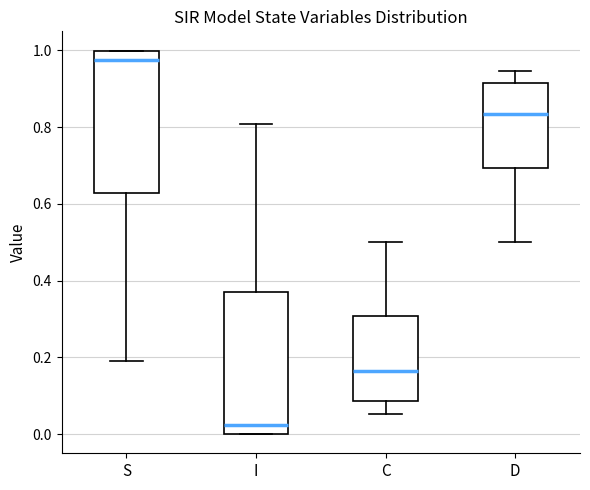

Reading left to right, transcribe this box plot: for each box, give where its median line is, the range the box spans, and where its two whiskers end, as read against the y-axis. The values are not printed on the chart, so give them approximately, as read against the axis.

S: median 0.98, box 0.62 to 1.00, whiskers 0.20 to 1.00
I: median 0.02, box 0.00 to 0.38, whiskers 0.00 to 0.80
C: median 0.16, box 0.08 to 0.30, whiskers 0.06 to 0.50
D: median 0.84, box 0.70 to 0.92, whiskers 0.50 to 0.94